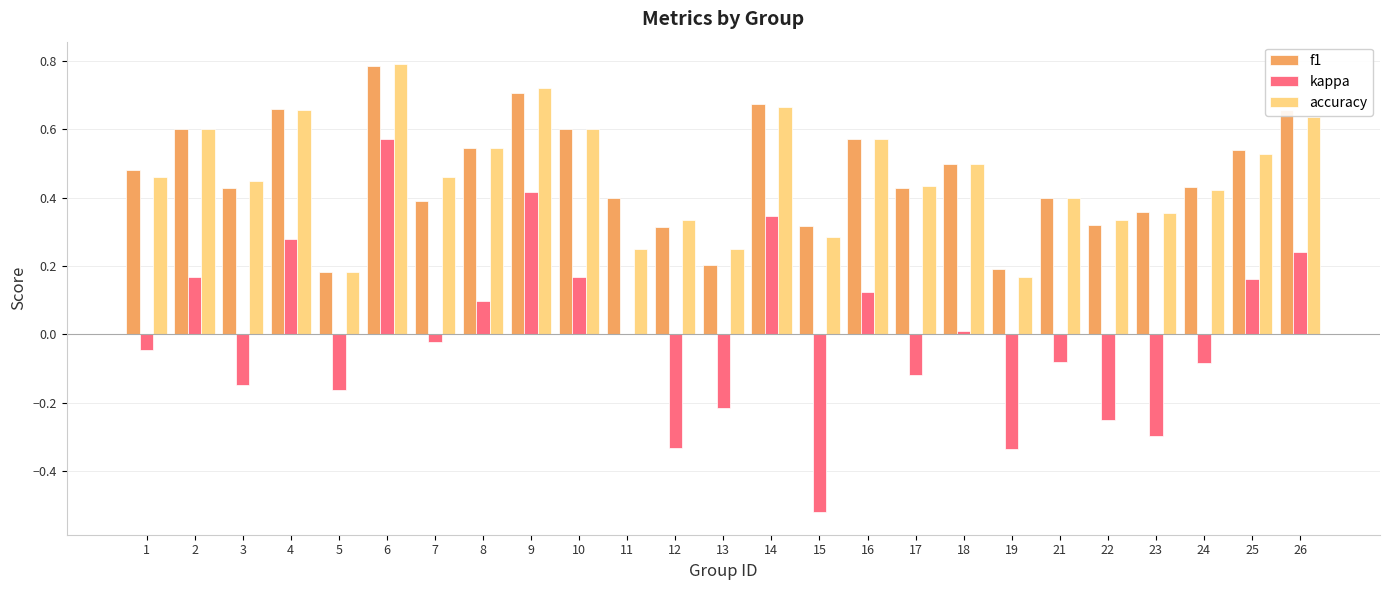

Between 1 and 4, which series saw the biggest shift?

kappa